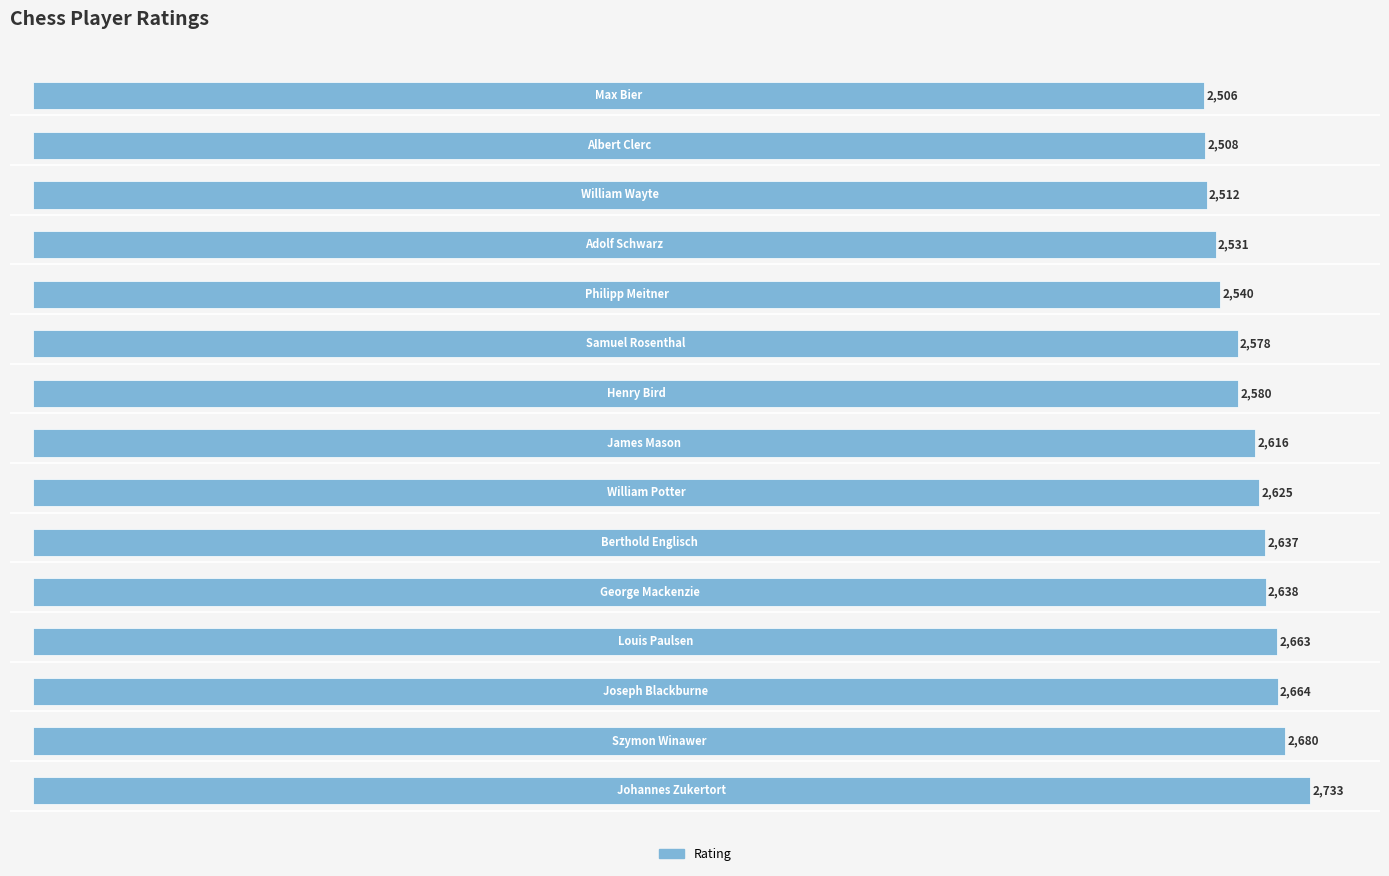

Reading left to right, transcribe all the data shown in this chart.

2733	2680	2664	2663	2638	2637	2625	2616	2580	2578	2540	2531	2512	2508	2506